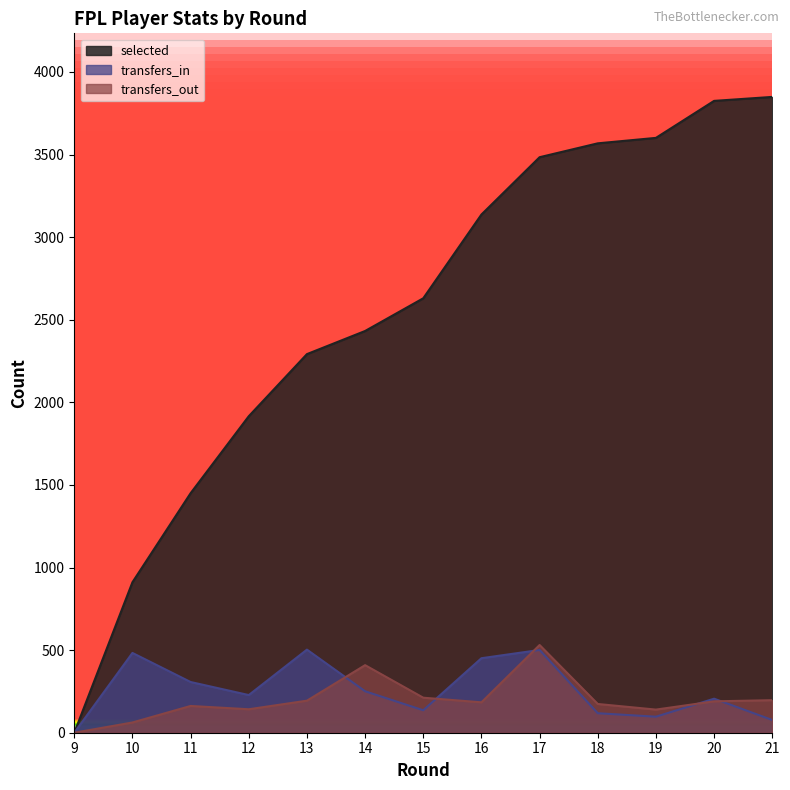

Does the chart display data point markers on the line(s)?

No